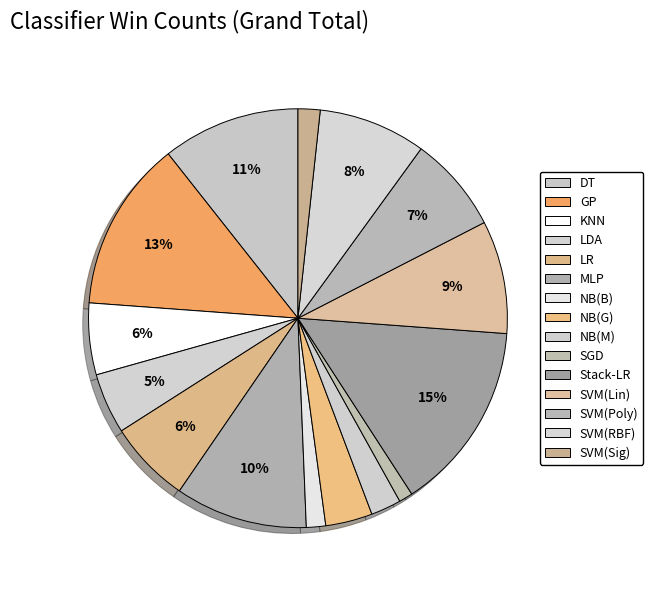

To the nearest percent, what portion does MLP represent?

10%